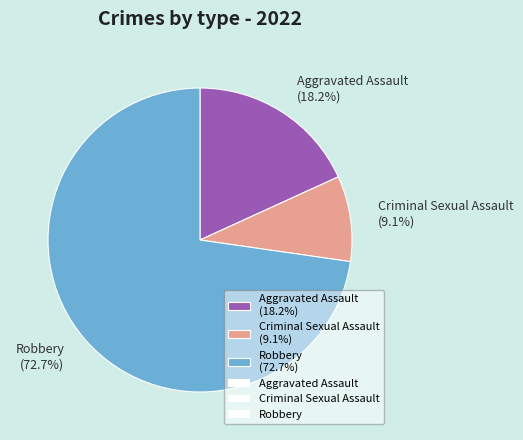

Rank the categories by value from highest to lowest.

Robbery (72.7%), Aggravated Assault (18.2%), Criminal Sexual Assault (9.1%)